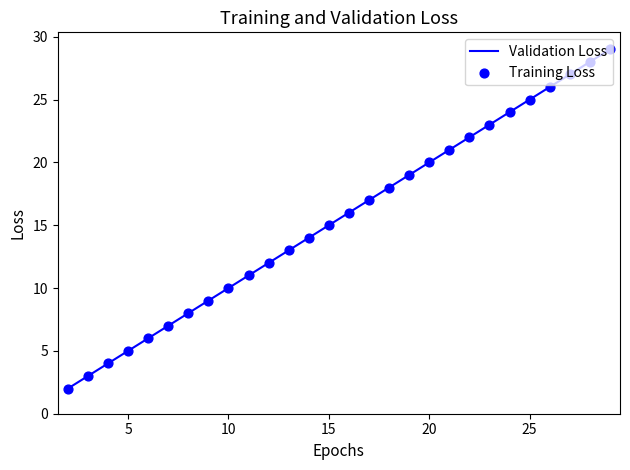

What is the greatest value displayed?

29